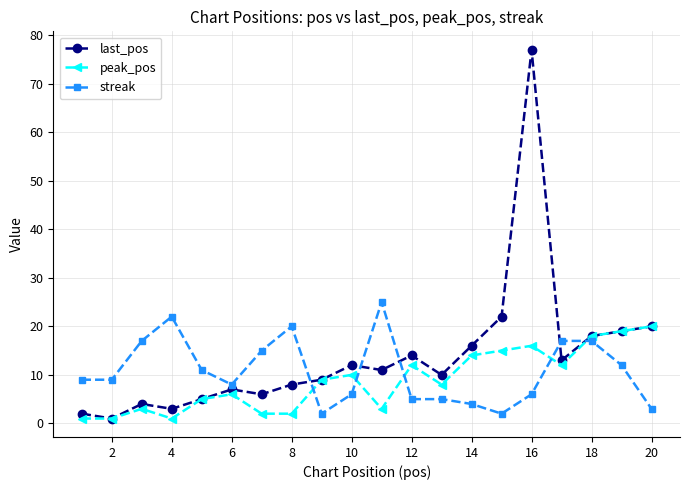

What is the maximum value shown in the chart?

77